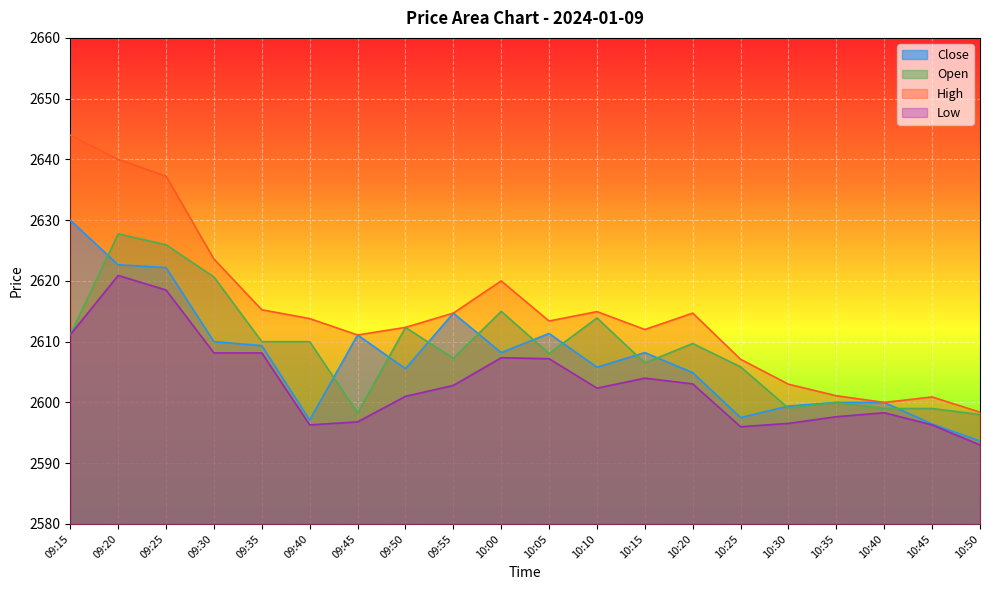

What is the minimum value for High?

2598.4